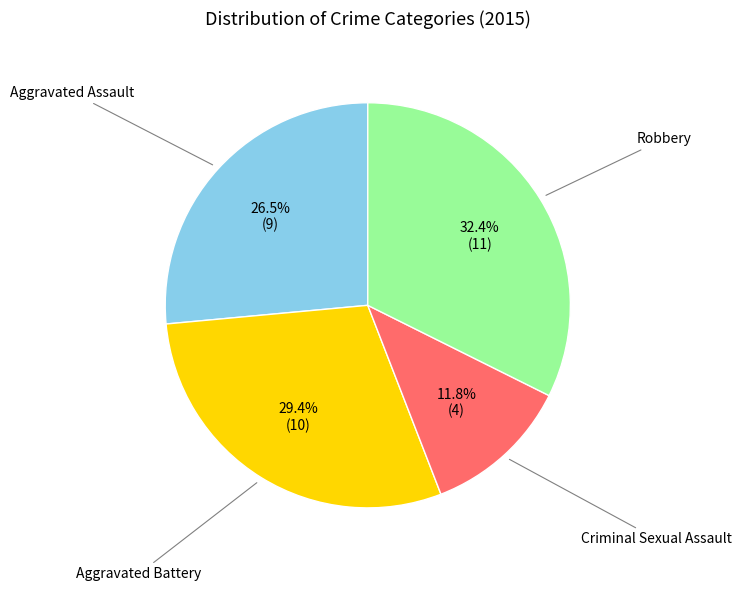

Is there any slice that represents more than half of the pie?

No